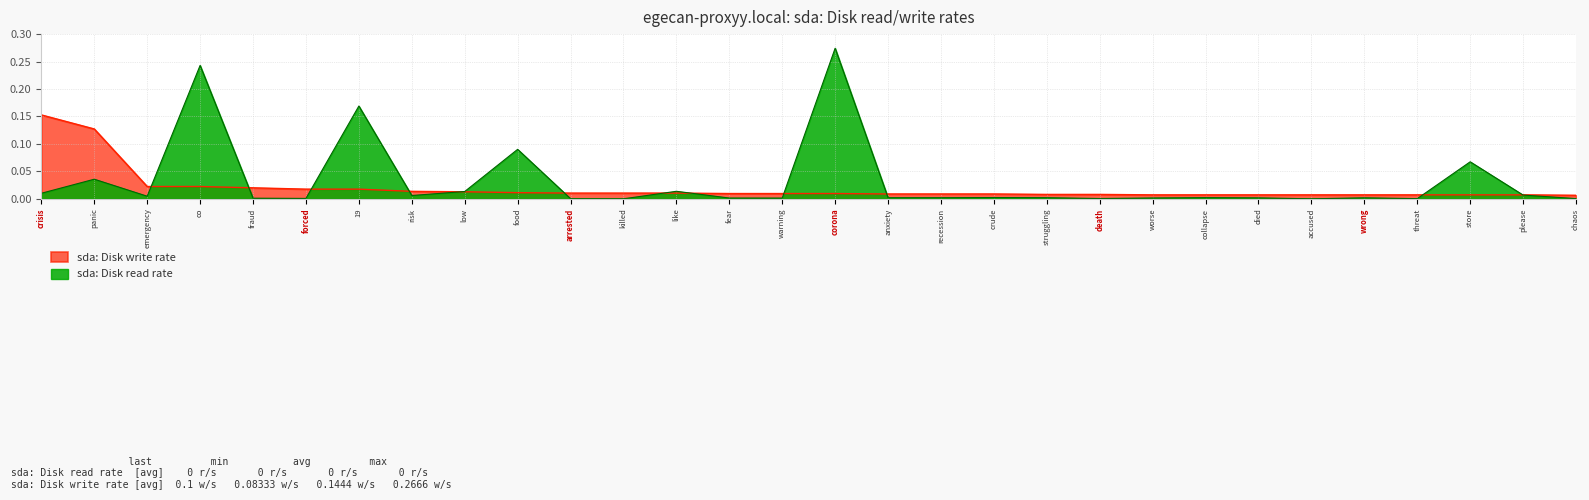

What is the difference between the maximum and minimum values in the sda: Disk write rate series?

0.1